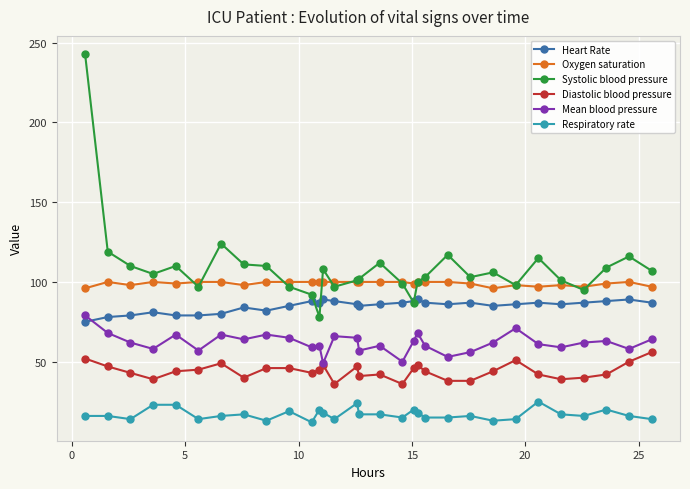

How many lines are shown in the chart?

6